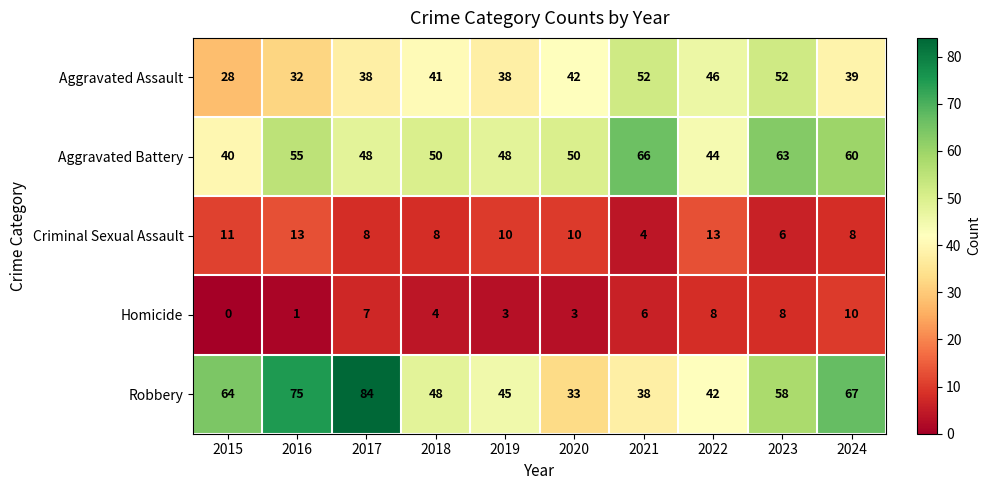

At which label does Criminal Sexual Assault first exceed 10?

2015